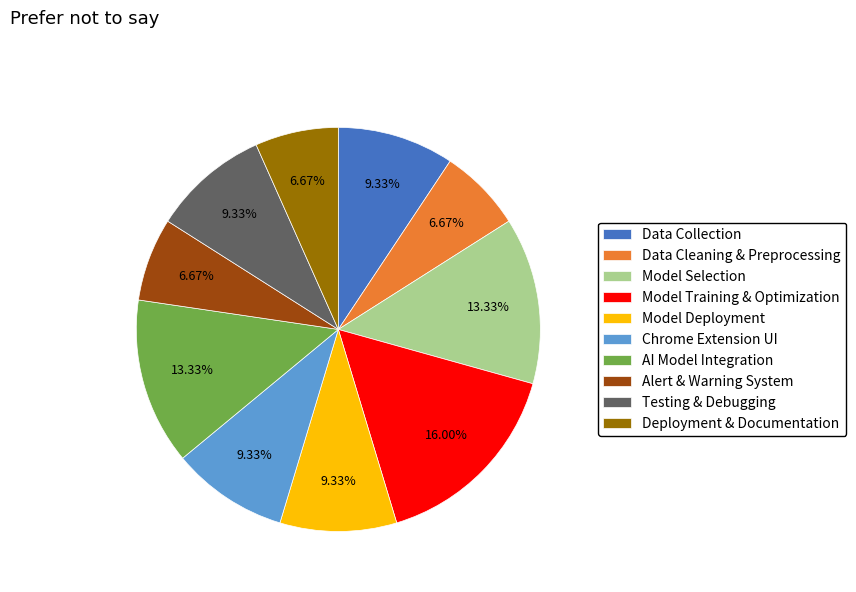

Which has a higher value, Testing & Debugging or Alert & Warning System?

Testing & Debugging